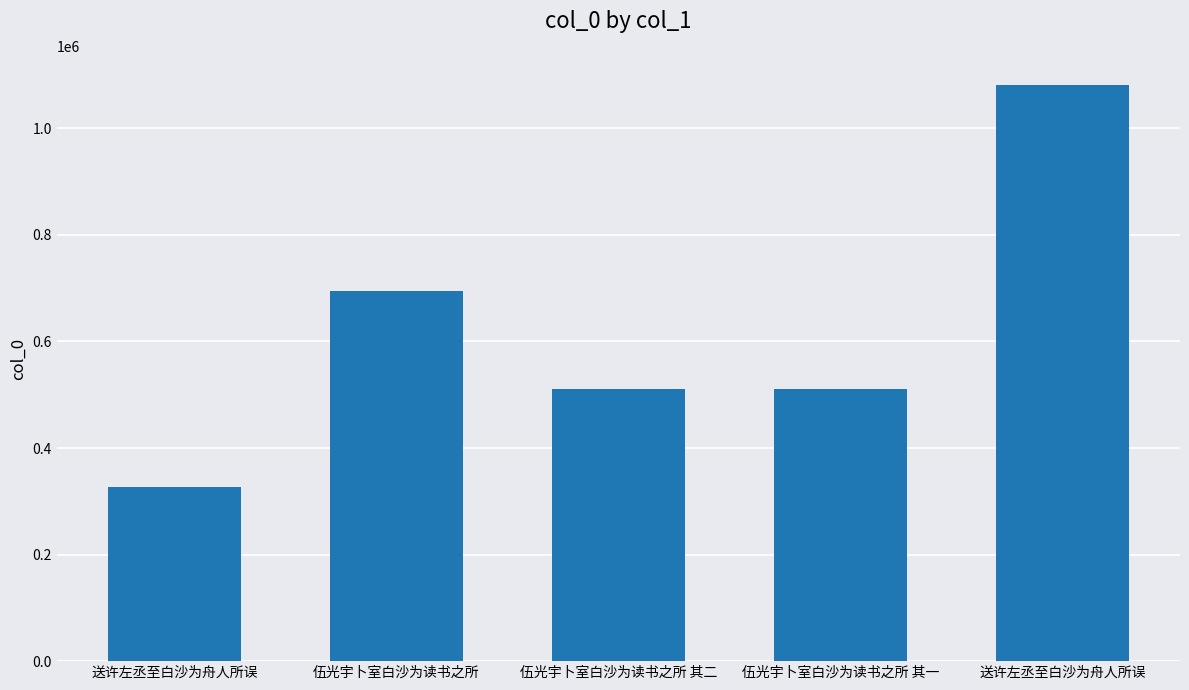

What is the average value?

624468